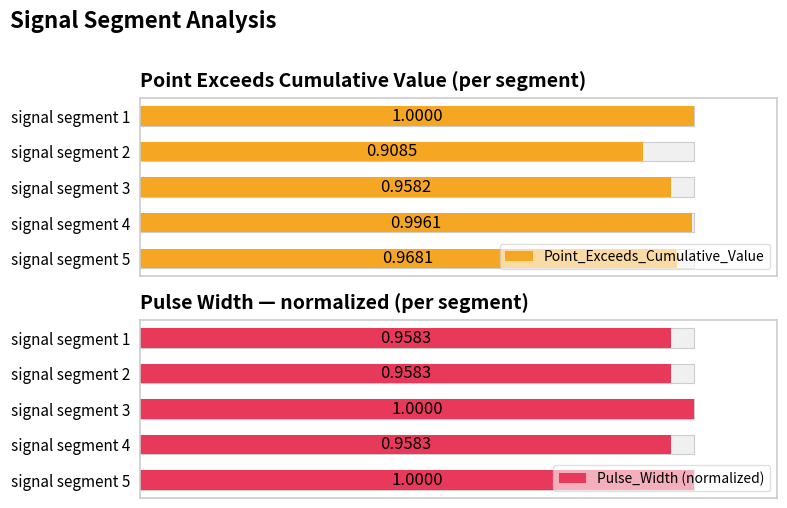

Does the chart contain stacked bars?

No